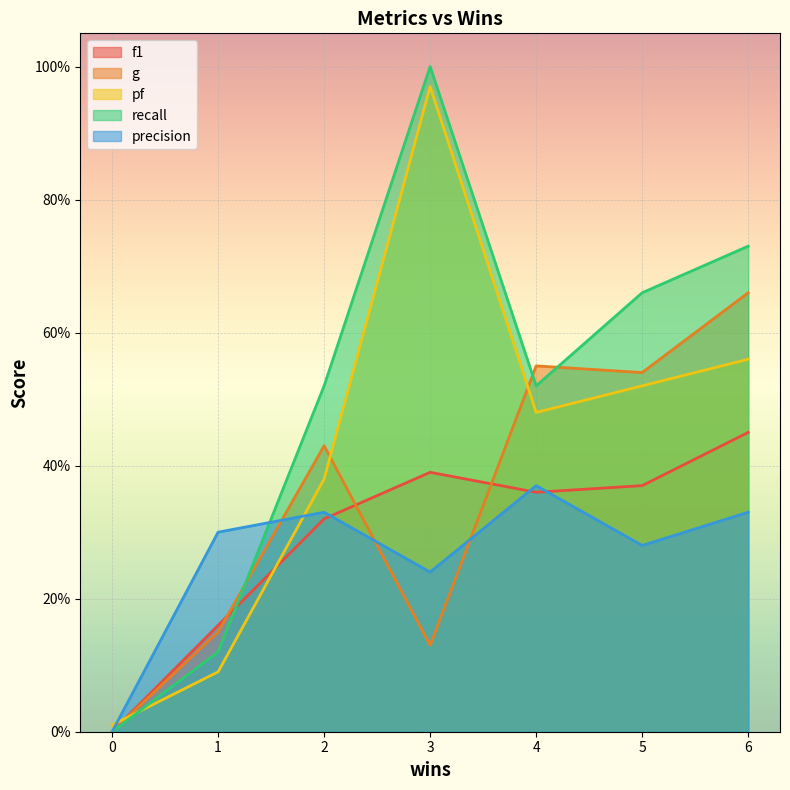

What is the difference between the highest and lowest values at 3?

0.9